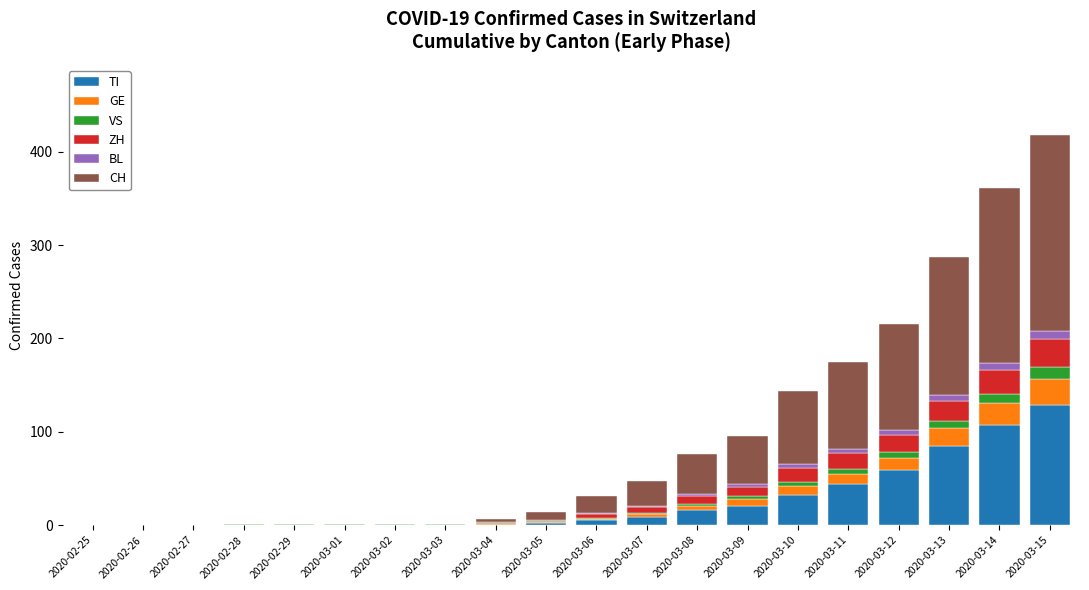

How many series are shown in this chart?

6